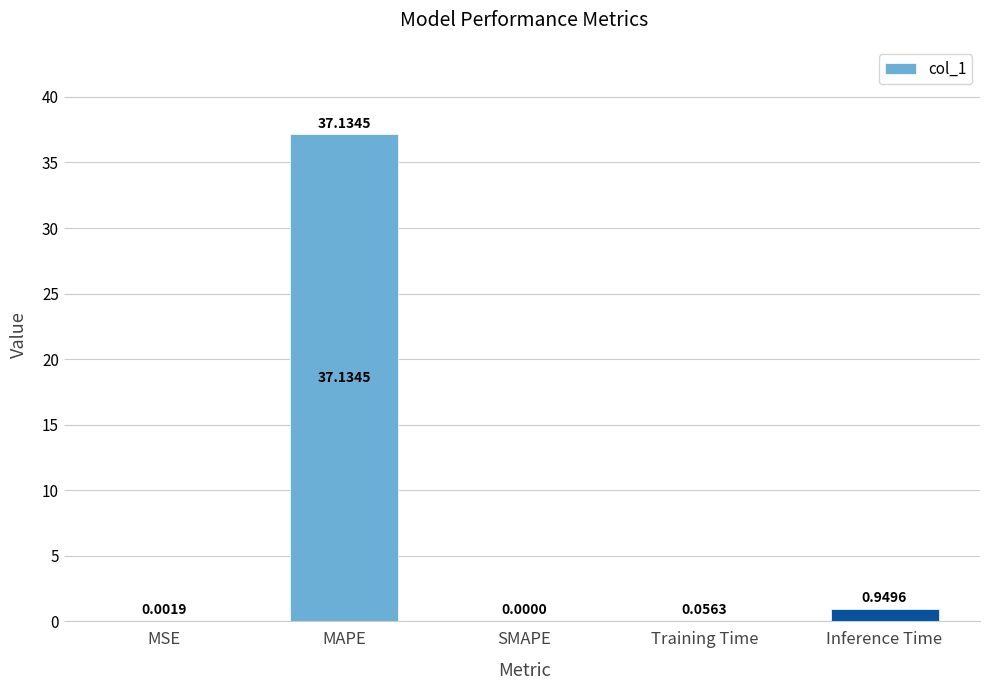

At which category does the chart reach its peak across all series?

MAPE